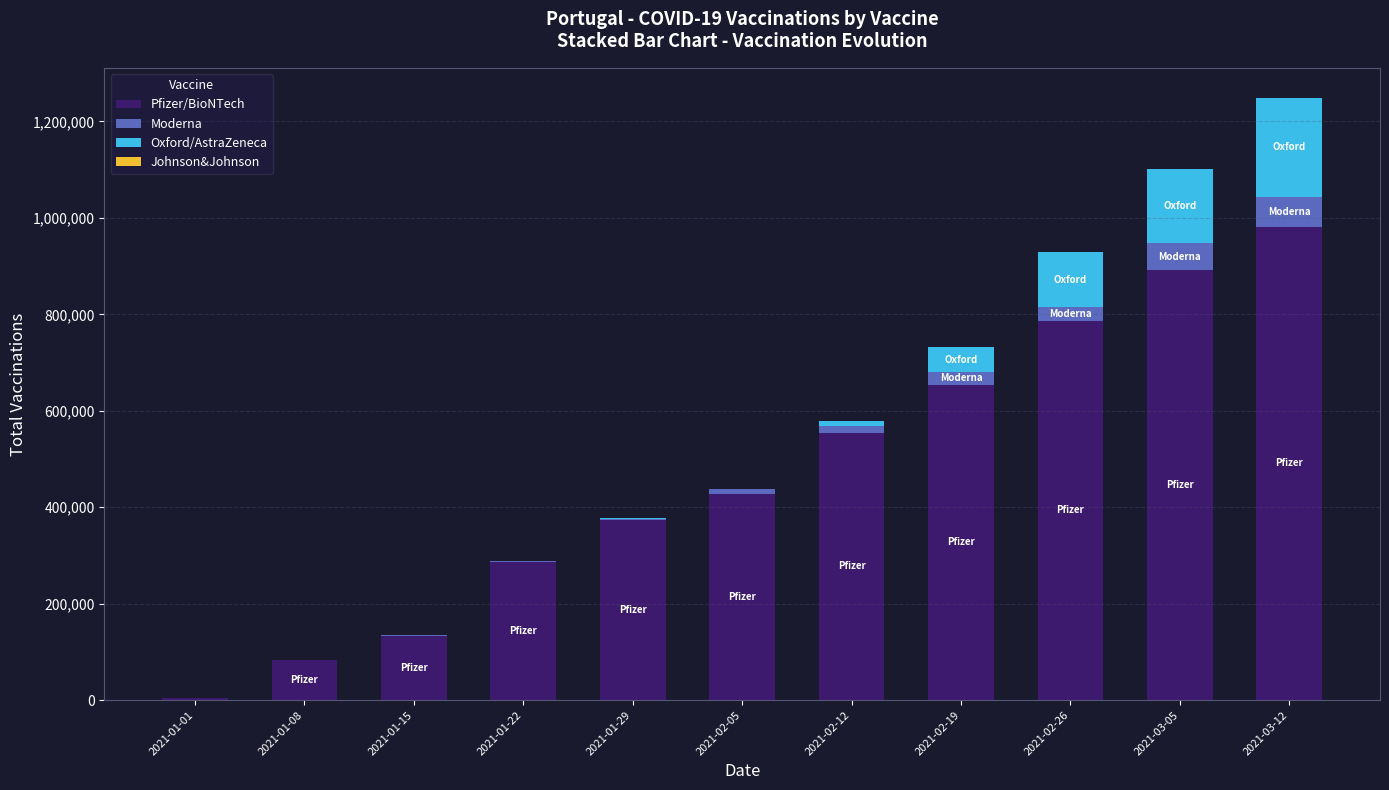

How many series are shown in this chart?

4